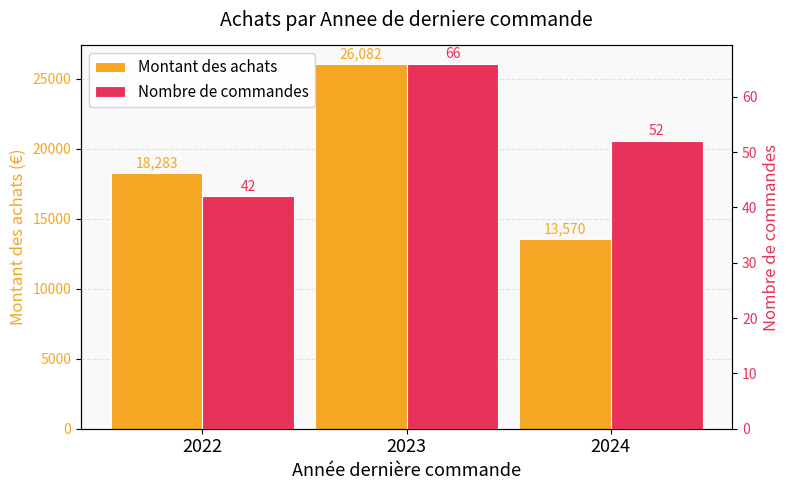

What is the value of the Montant des achats bar at the 1st from the left?

18283